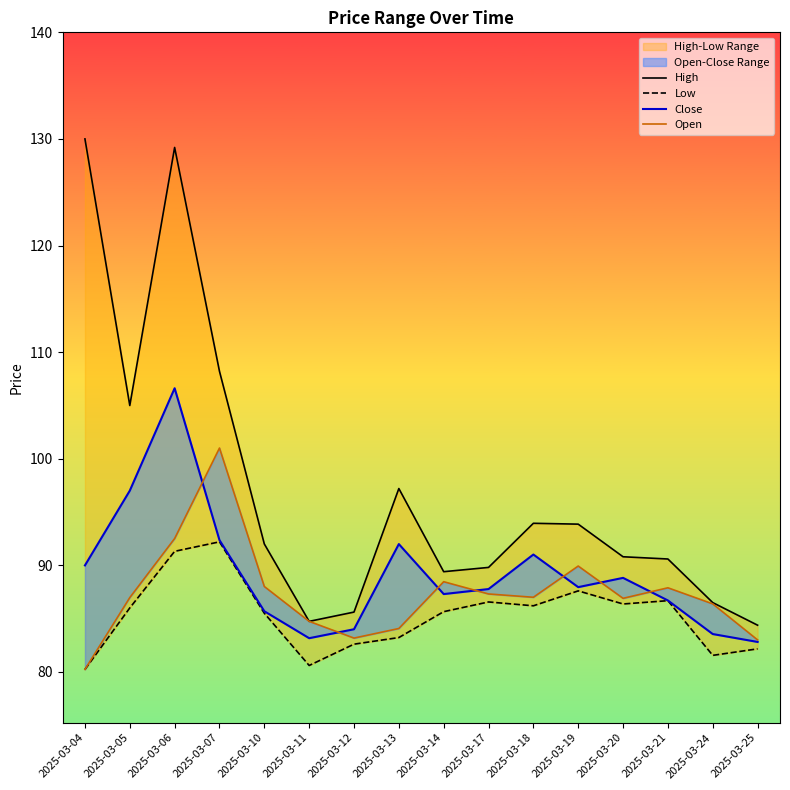

Between 2025-03-17 and 2025-03-04, which is larger?

2025-03-04